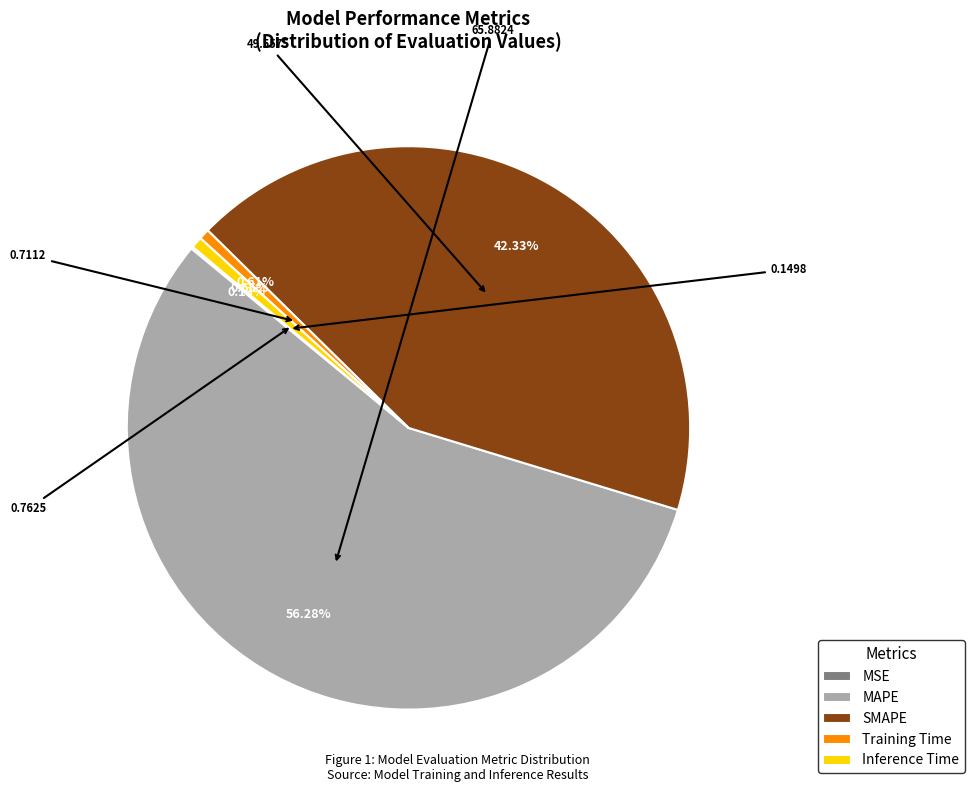

Between MAPE and Training Time, which is larger?

MAPE